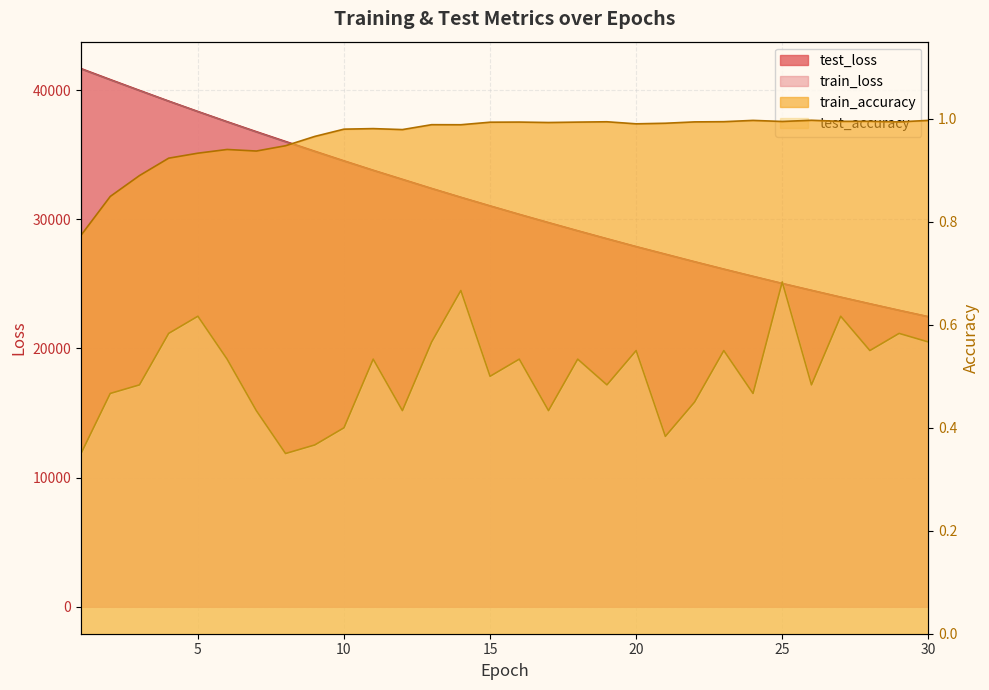

What is the sum of all test_loss values?

935901.2